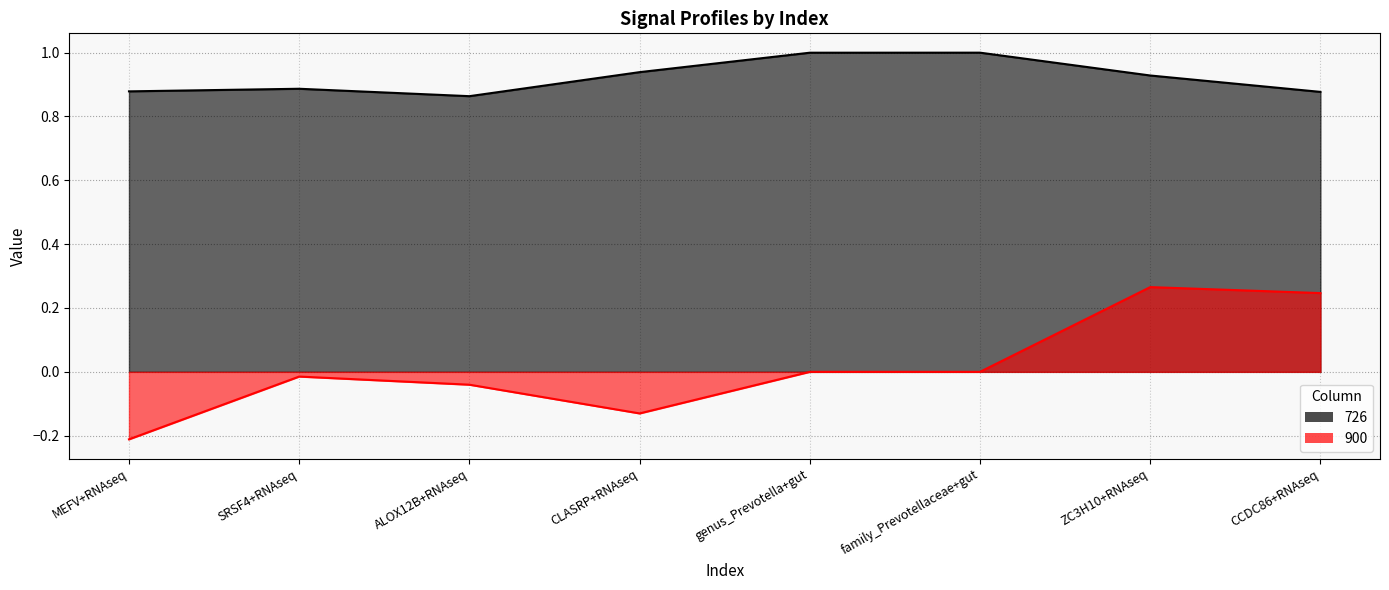

How many values in 900 are below zero?

4